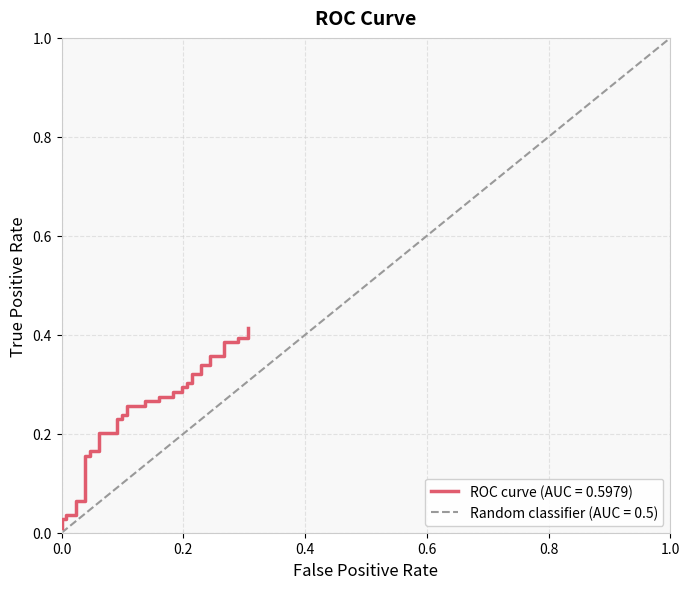

What is the greatest value displayed?

0.4